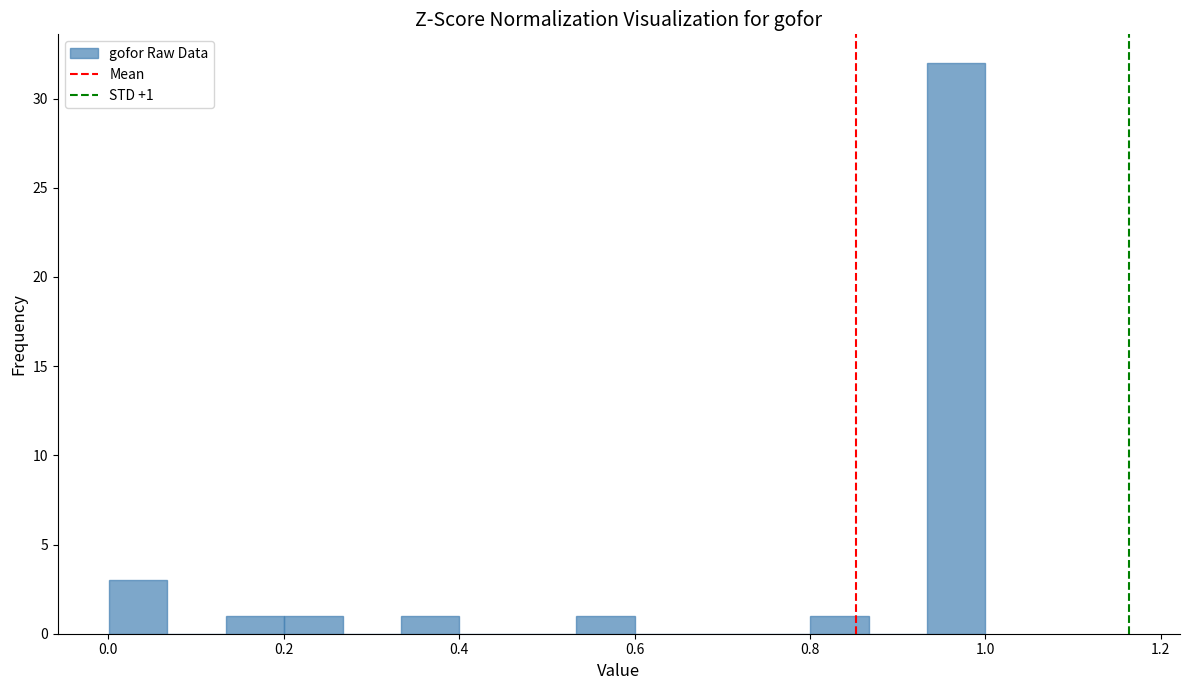

Around what value on the x-axis is the tallest bar? Give the approximate position of its centre, as read against the axis.

0.96